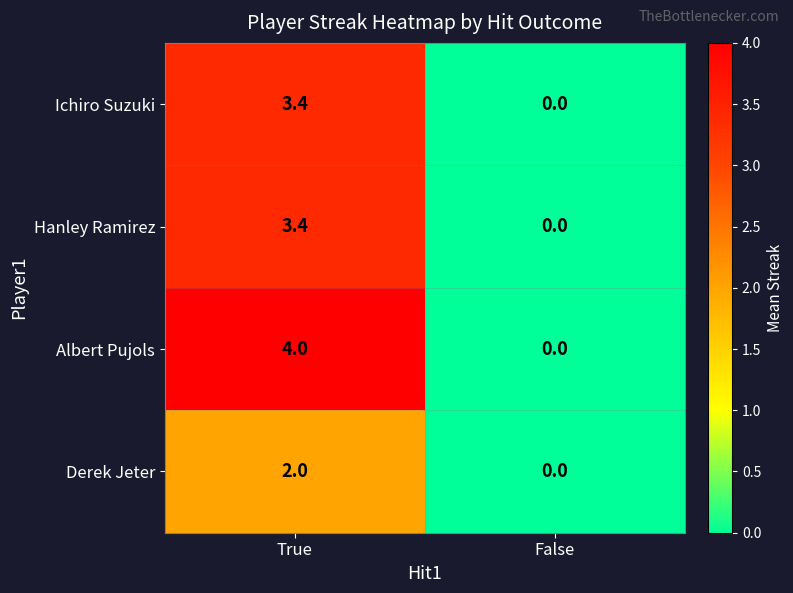

How many categories are shown in the chart?

2